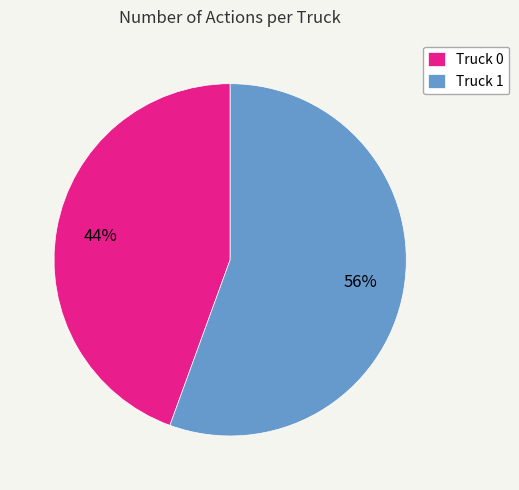

To the nearest percent, what portion does Truck 1 represent?

56%